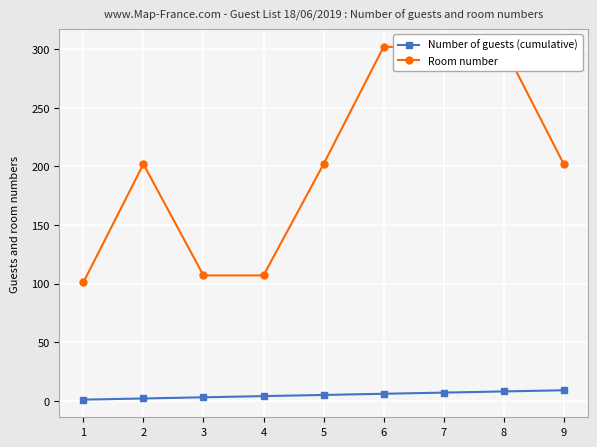

What is the spread (max minus min) of values at 3?

104